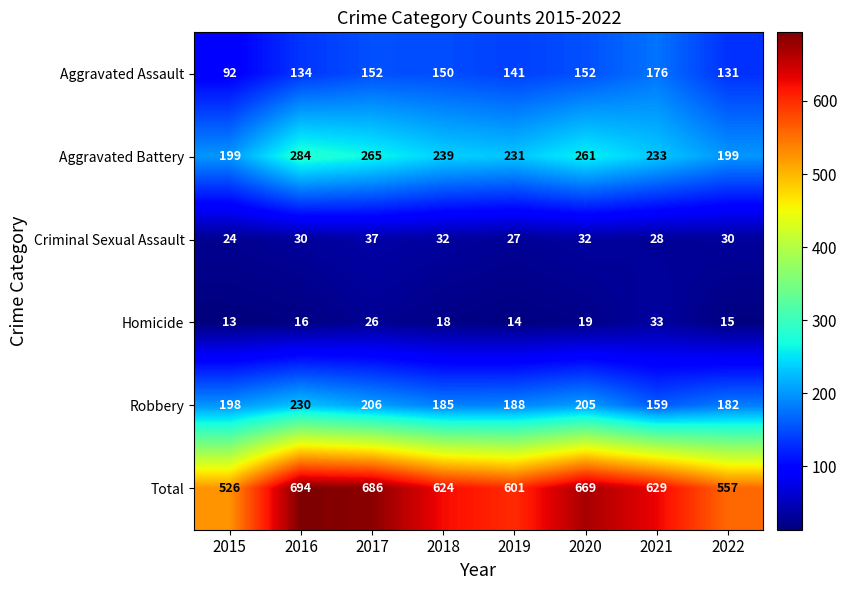

Where does the Aggravated Battery series first go above 239?

2016